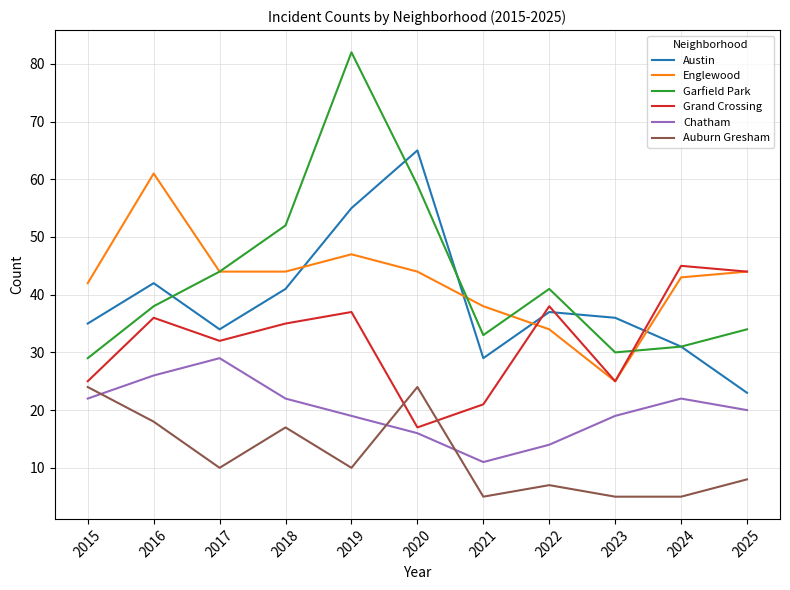

Does the chart display data point markers on the line(s)?

No